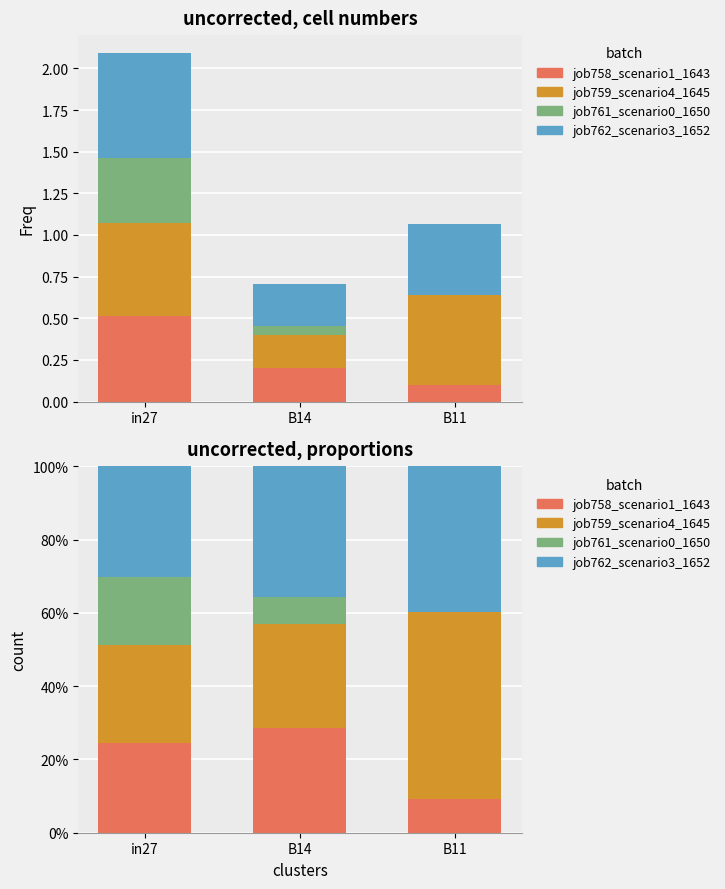

What is the difference between the maximum and minimum values in the job762_scenario3_1652 series?

0.1